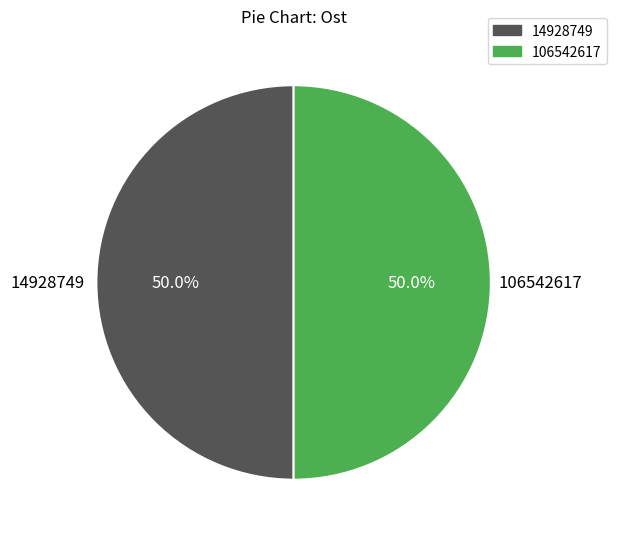

What is the total percentage of 14928749 and 106542617?

100.0%